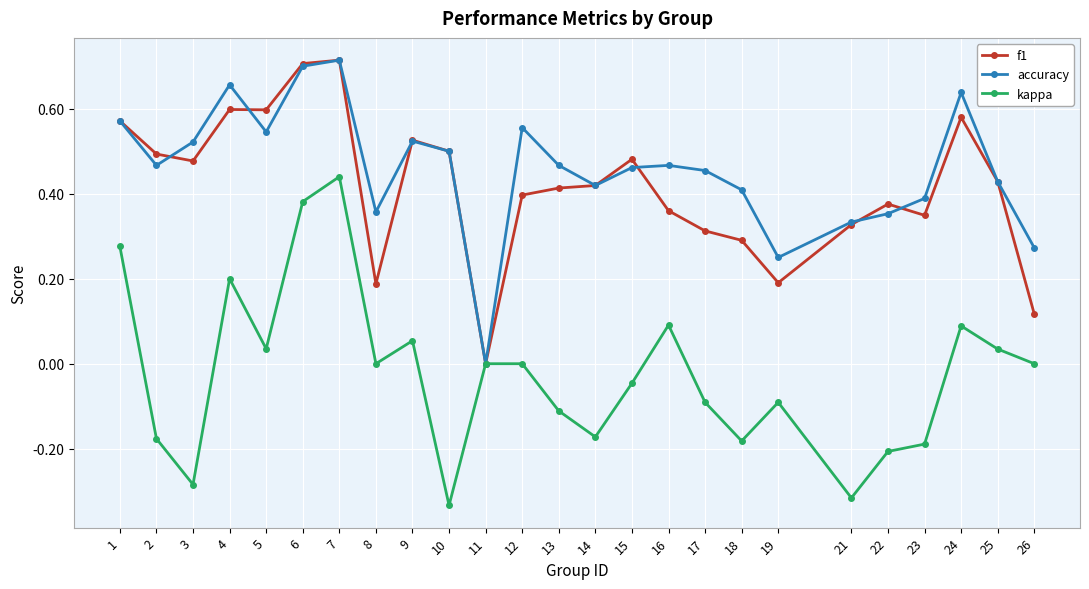

True or false: kappa has more than 1 interior local peaks.

True